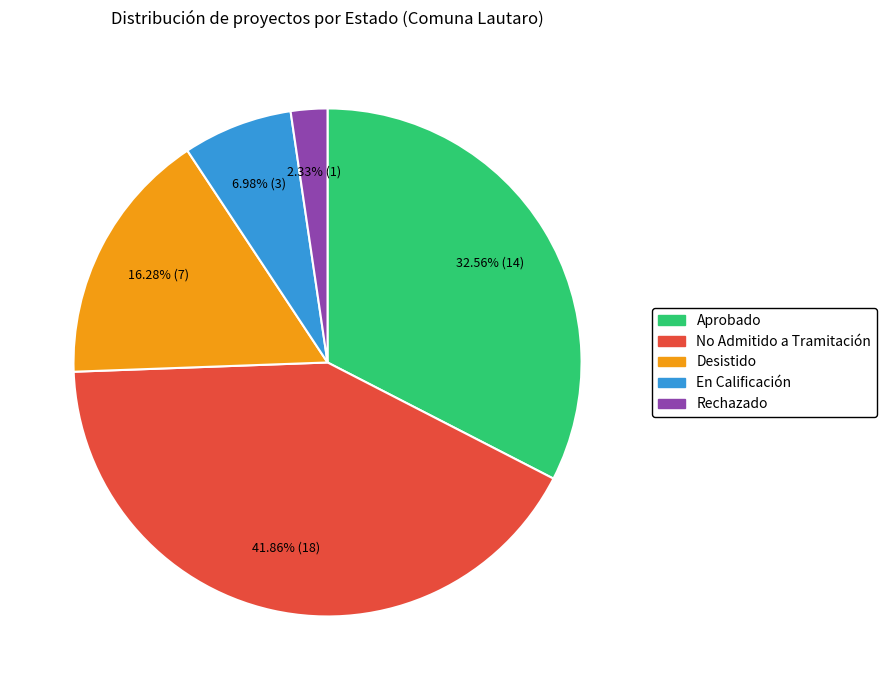

Which slice is the largest?

No Admitido a Tramitación